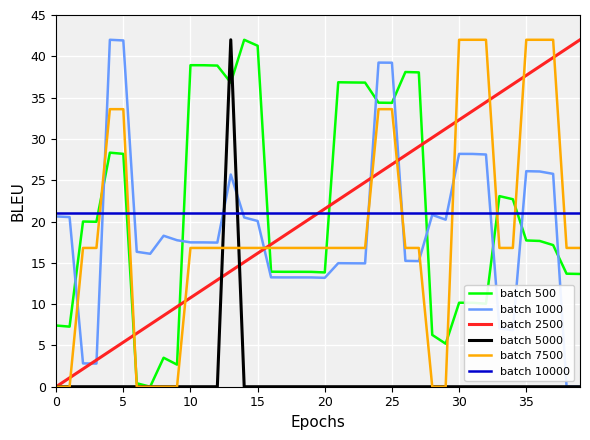

What is the maximum value for batch 500?

42.0